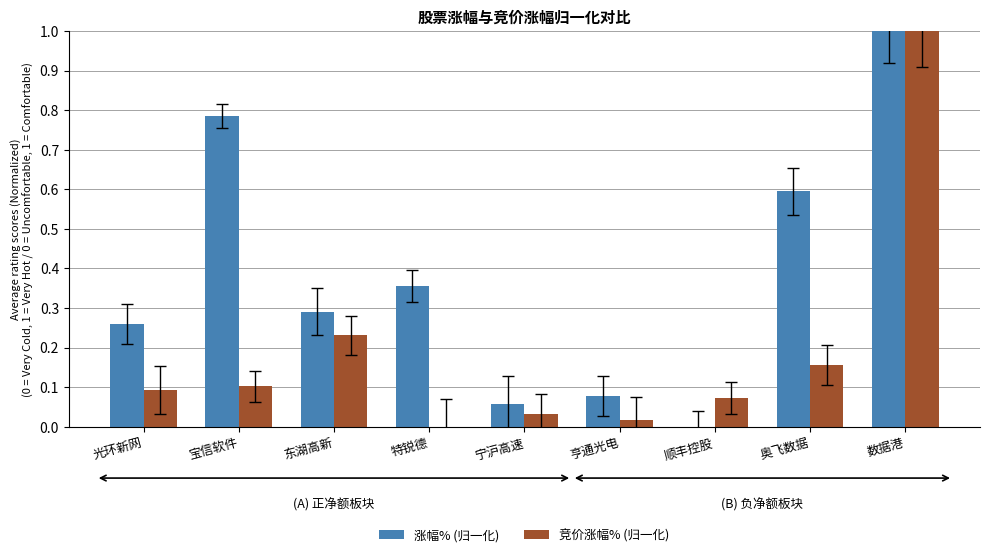

What is the sum of all 涨幅% (归一化) values?

3.4